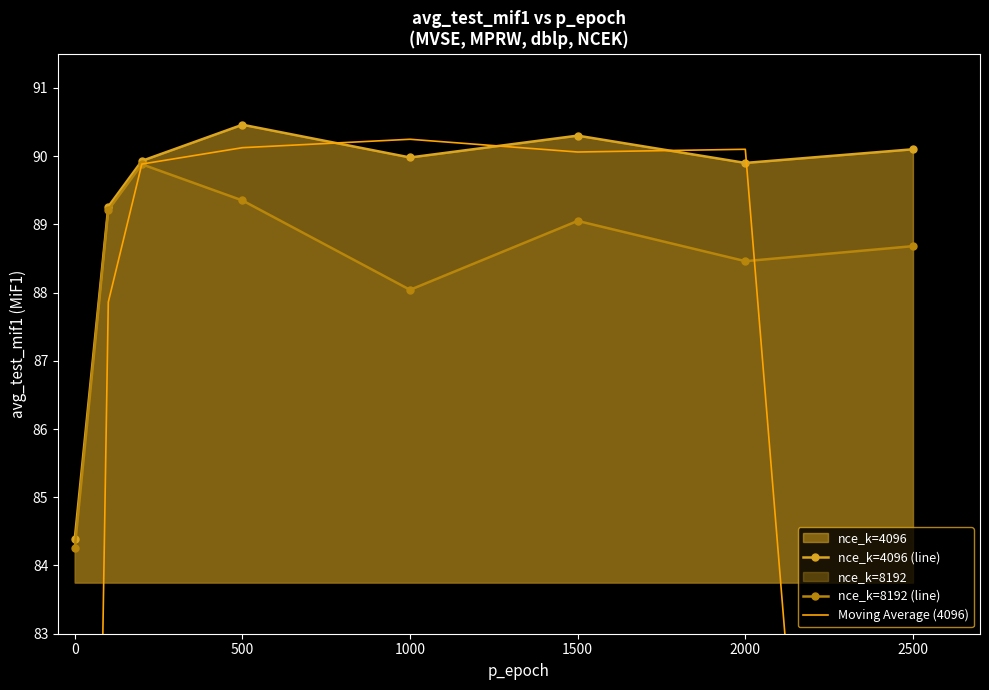

At how many categories does at least one series exceed 80?

8